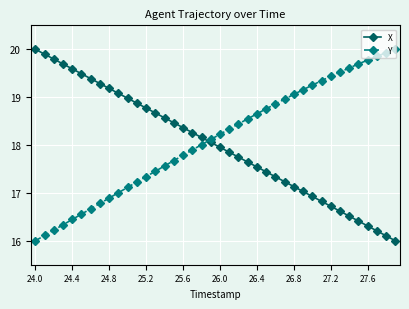

What is the sum of all X values?

720.1